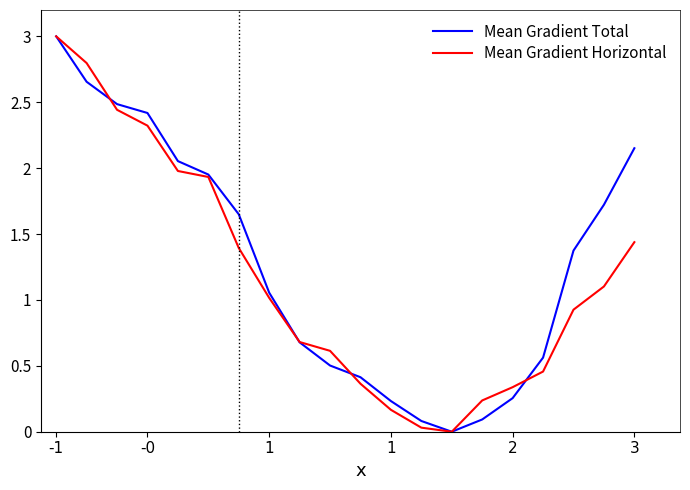

What is the highest value of the Mean Gradient Total series?

3.0